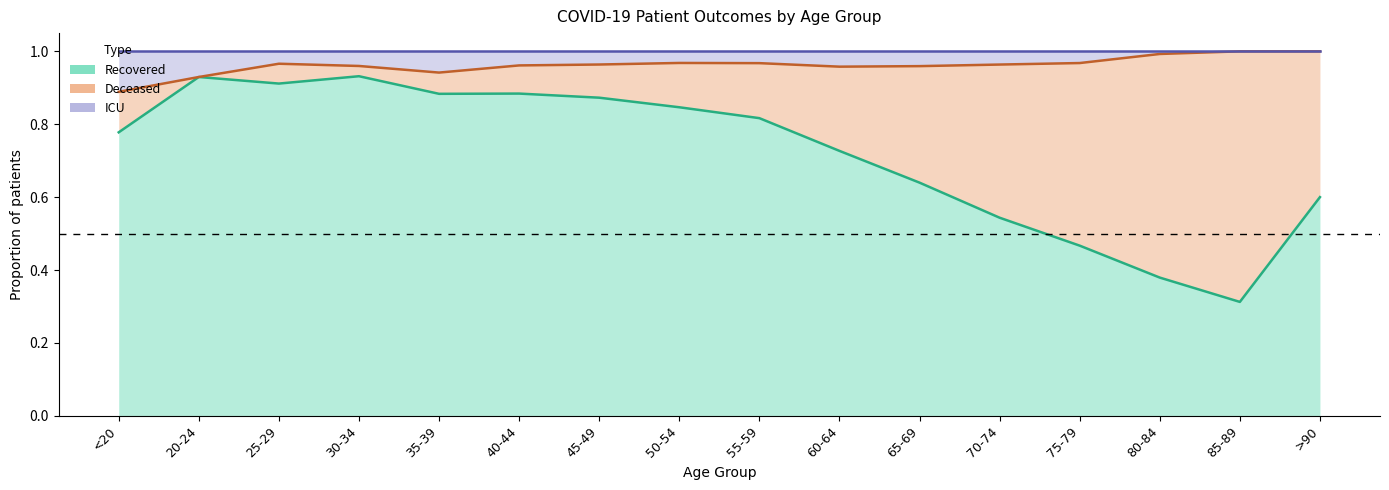

How many lines are shown in the chart?

3